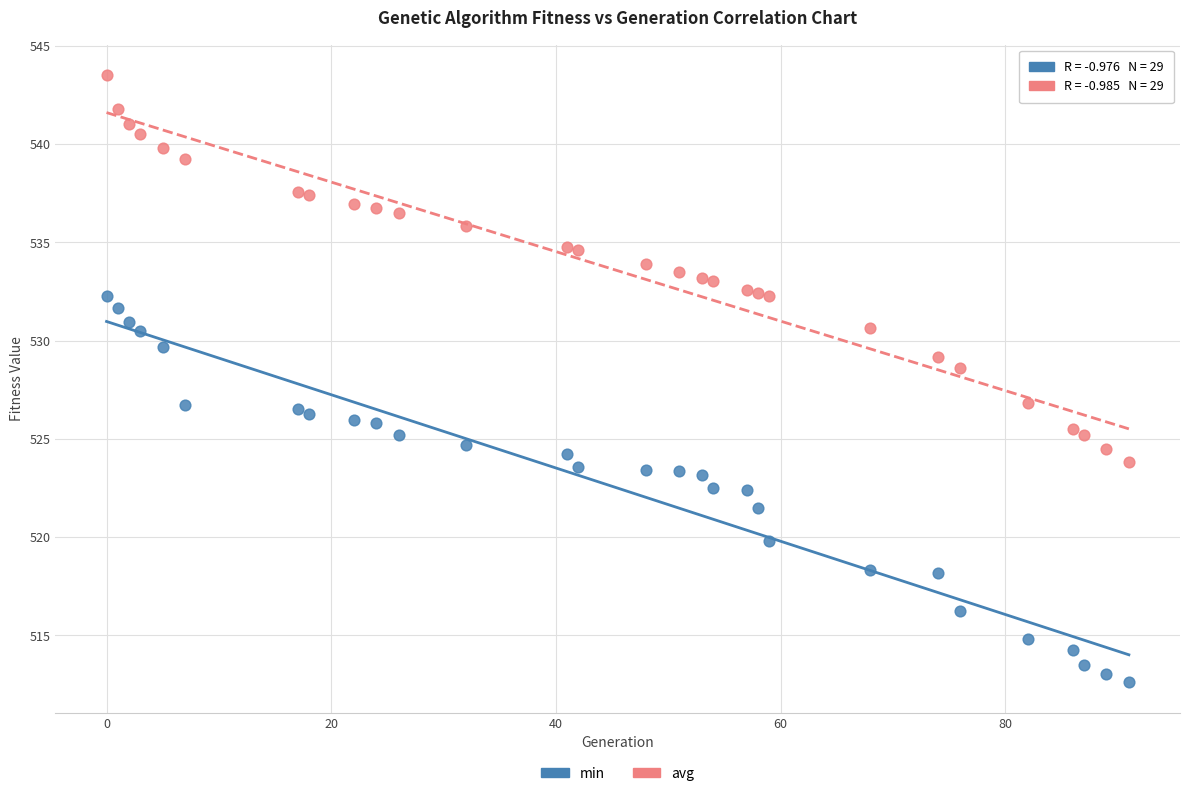

Across all series, what Y value is closest to 528?

528.6